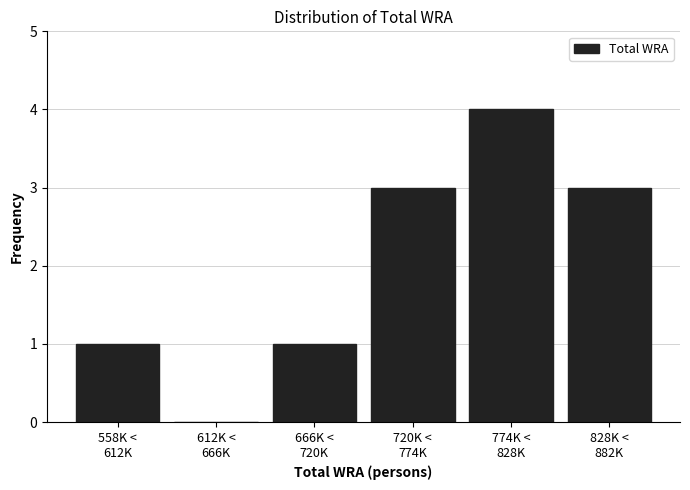

What is the greatest value displayed?

4